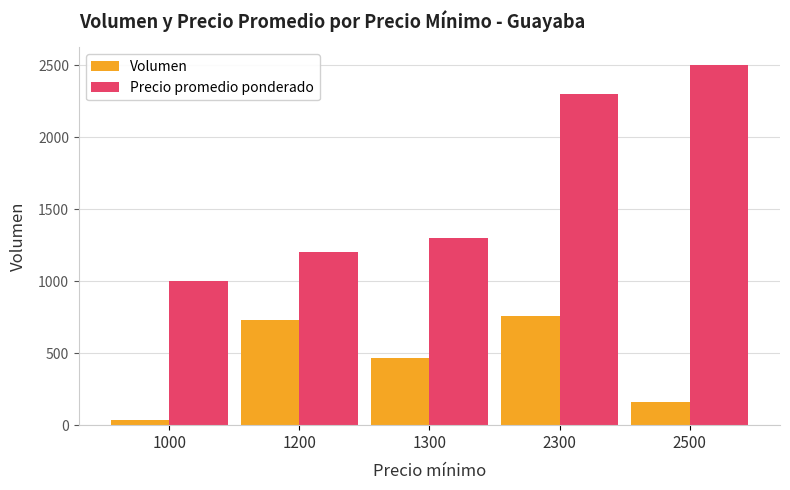

What is the difference between the second highest and second lowest values in the Precio promedio ponderado series?

1100